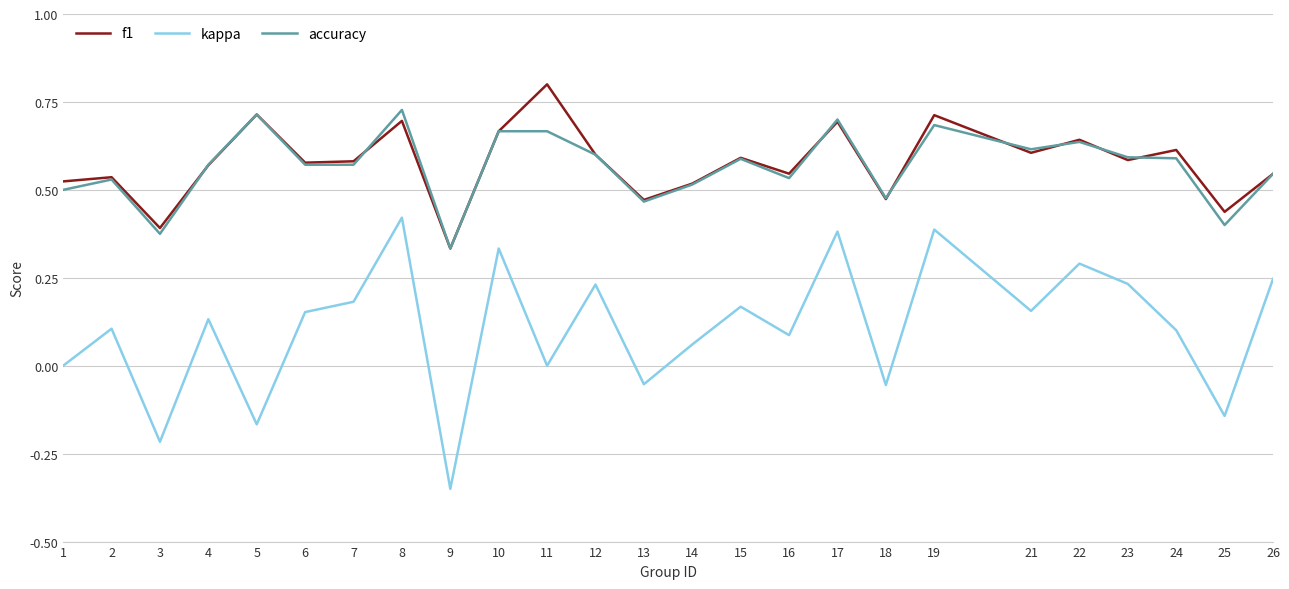

Which label corresponds to the smallest value in the chart?

9